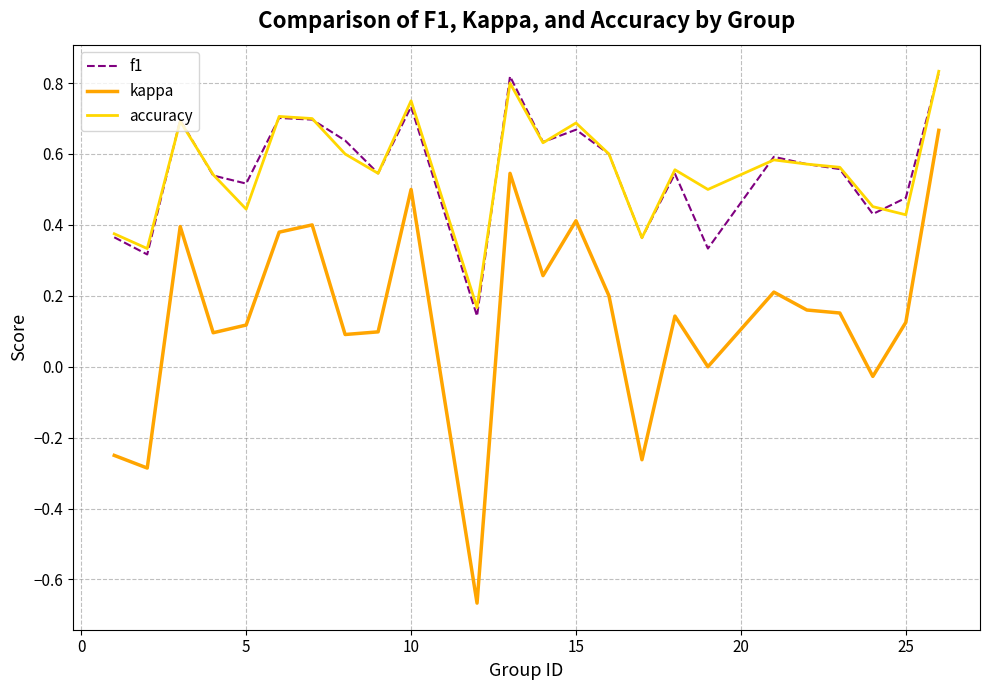

True or false: f1 and kappa cross at least once.

False